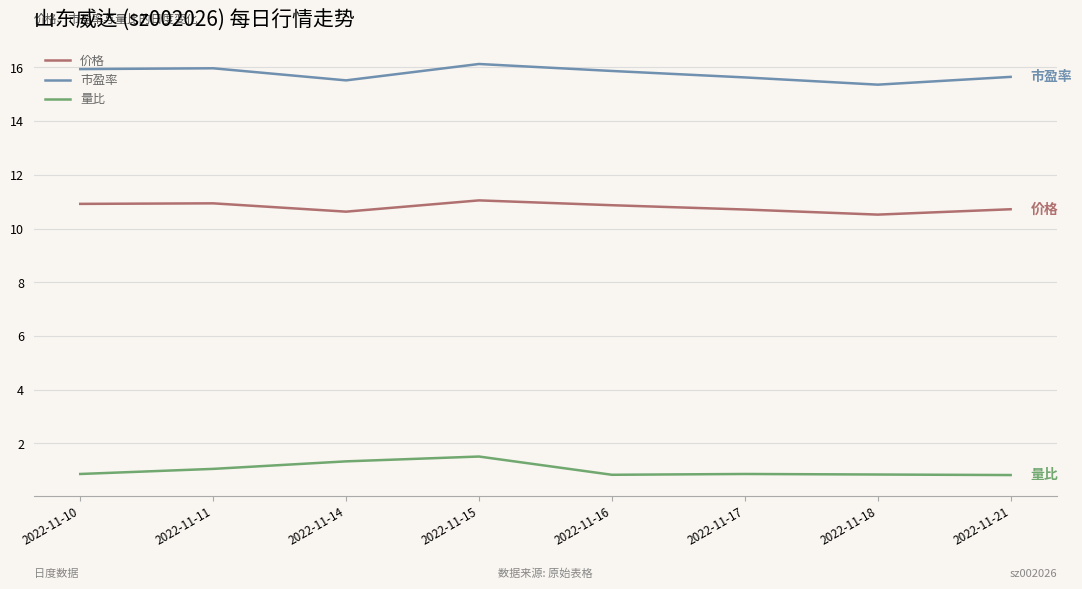

What are all the series names shown in the legend?

价格, 市盈率, 量比